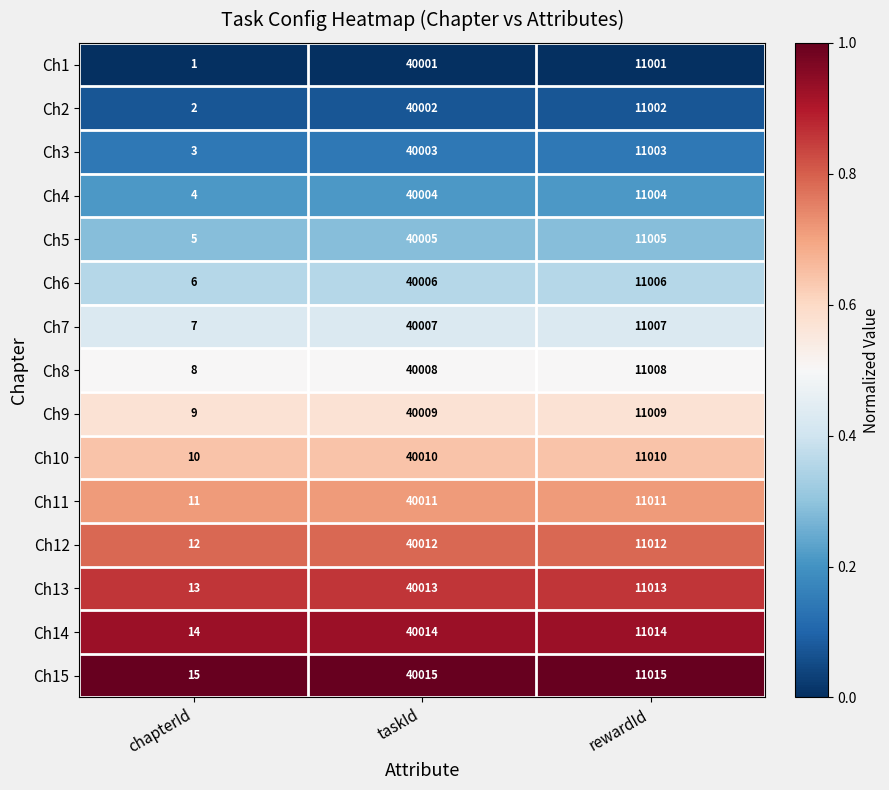

Which category has the highest value across all series?

taskId